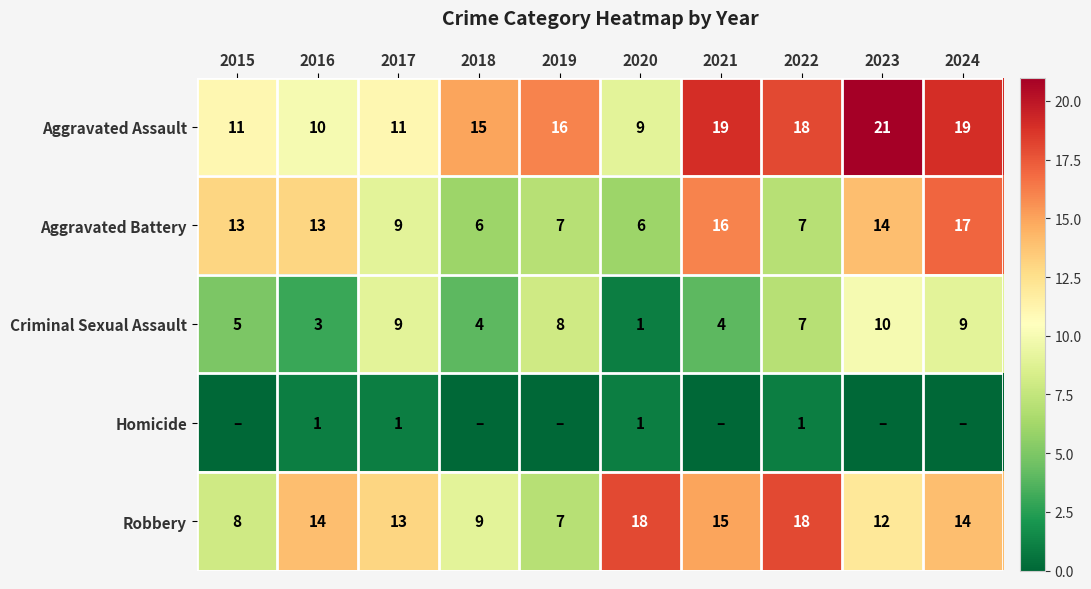

The value of Criminal Sexual Assault at 2018 is 4. True or false?

True